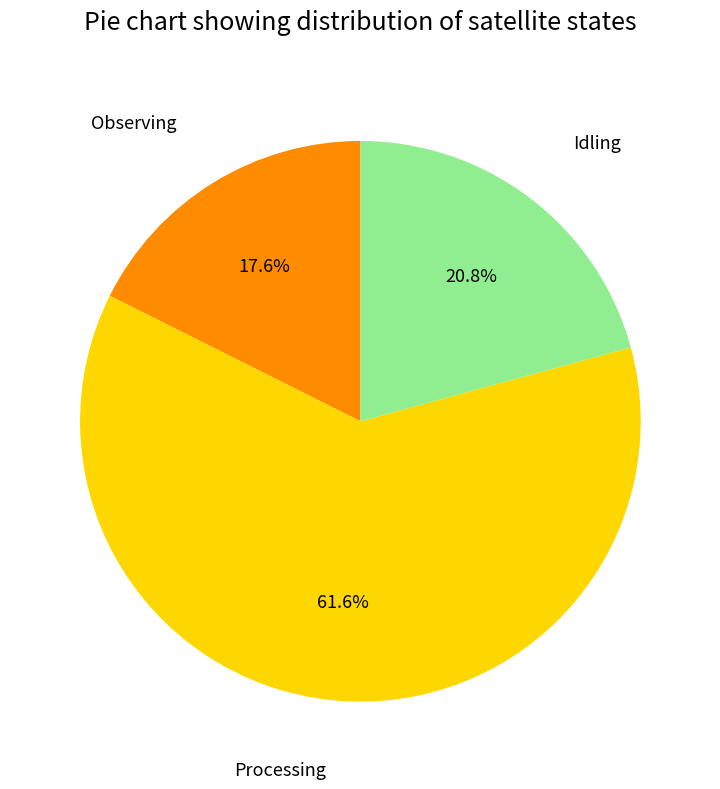

Count the number of slices in the pie.

3